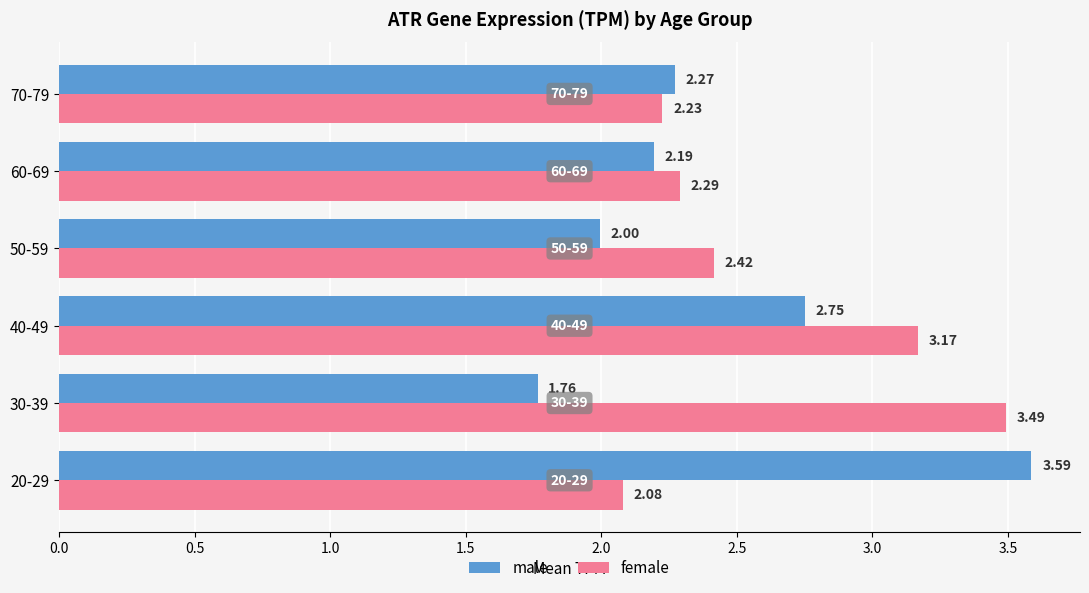

List the series in order of their overall mean, lowest first.

male, female